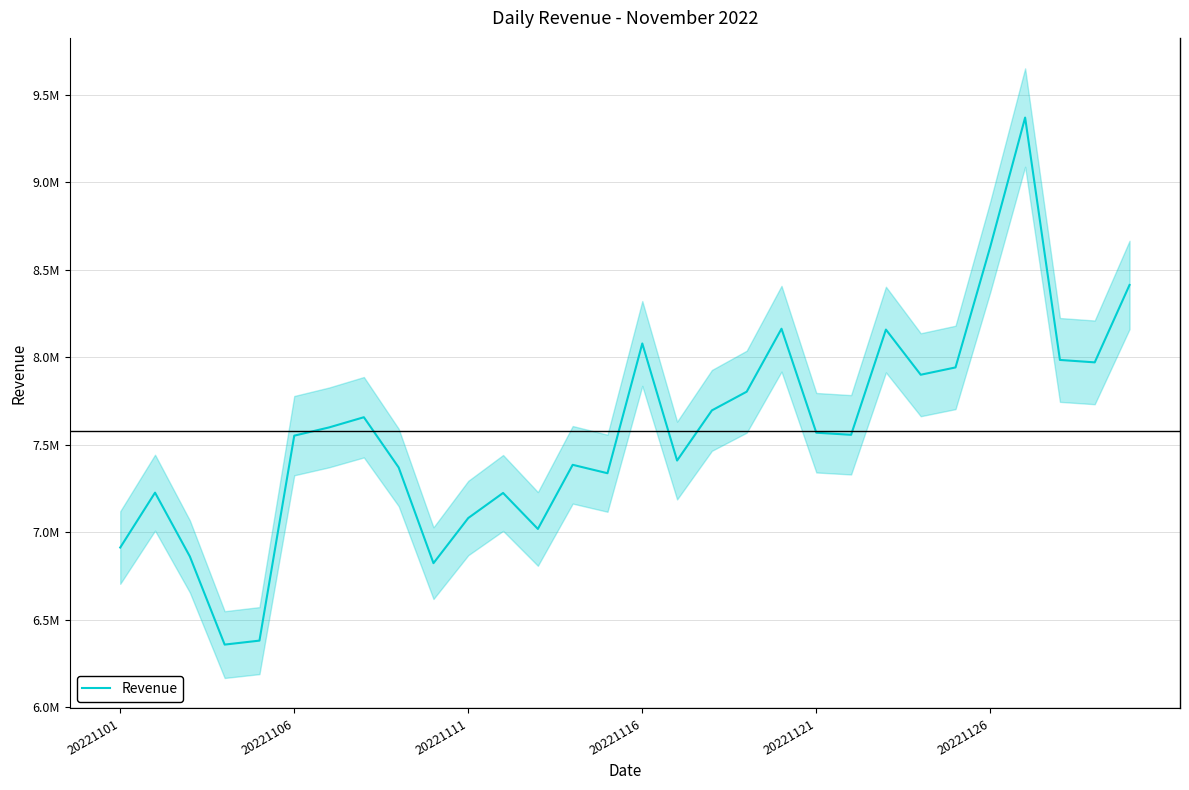

True or false: the data shows 14405648.4 at 29.

False